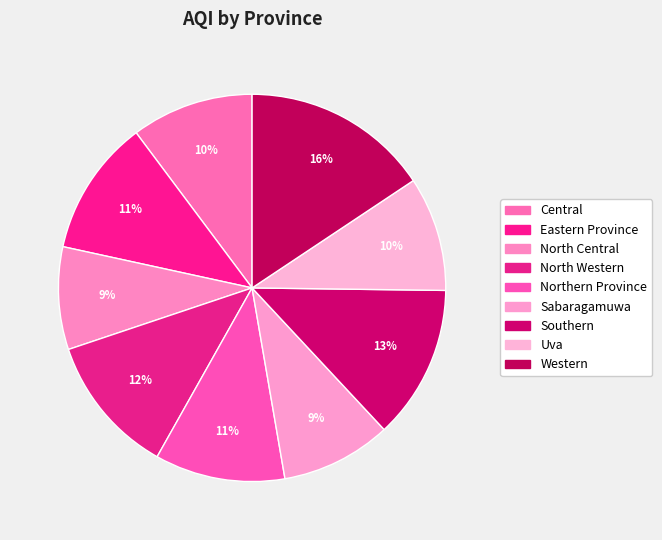

What is the ratio of the value at Northern Province to the value at Southern?

0.8